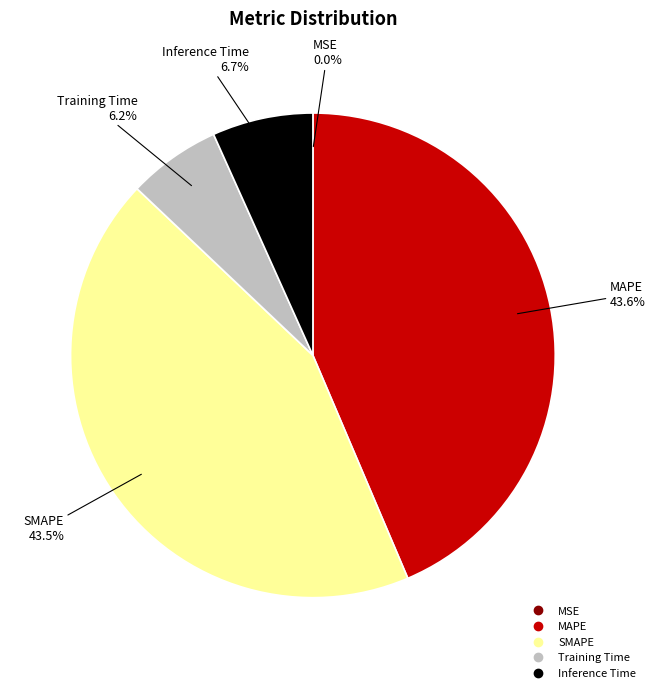

Is there any slice that represents more than half of the pie?

No